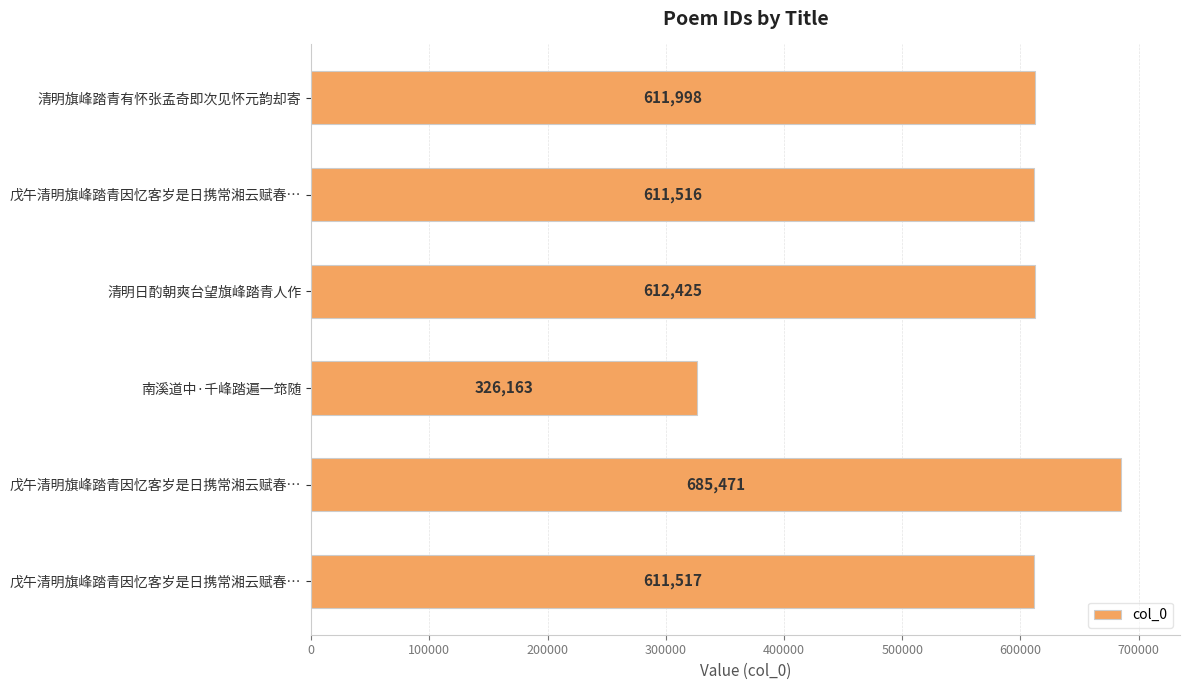

Does the chart contain stacked bars?

No